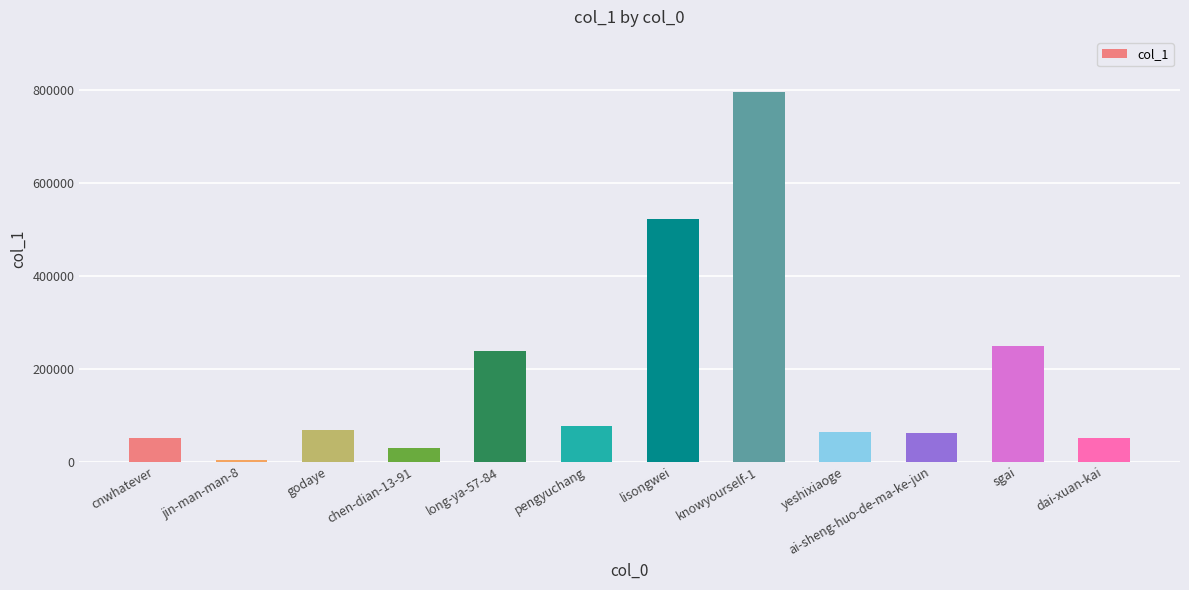

What is the change in value from godaye to yeshixiaoge?

-3873